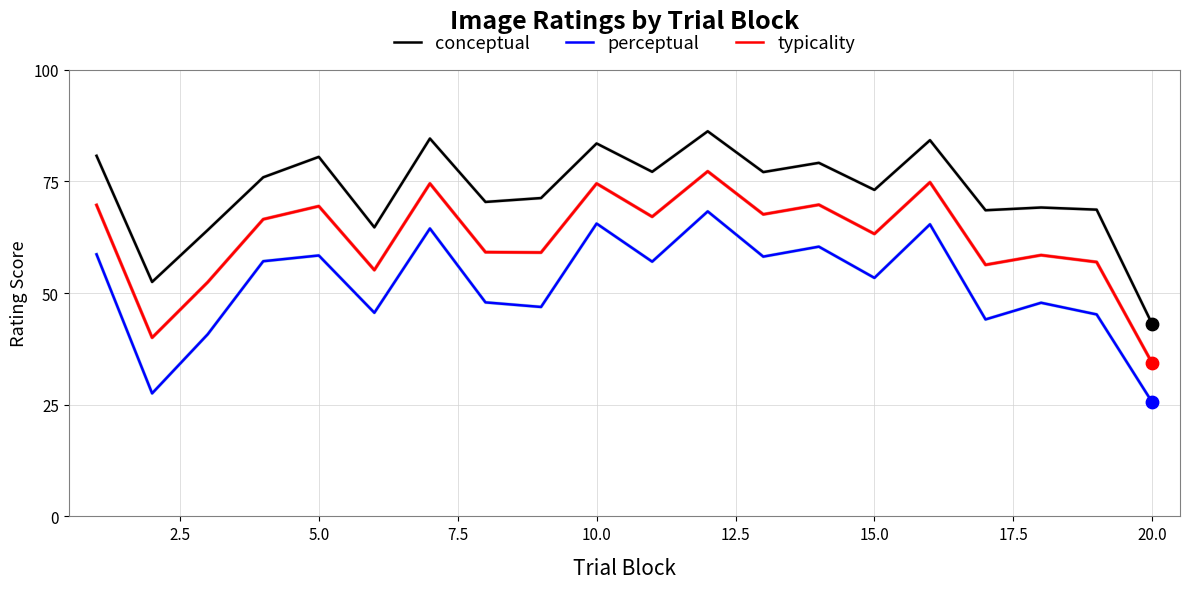

True or false: typicality and perceptual intersect in this chart.

False